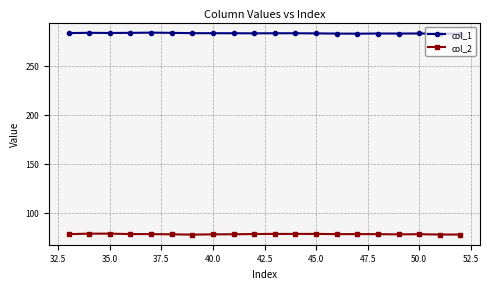

At how many categories does at least one series exceed 150?

20